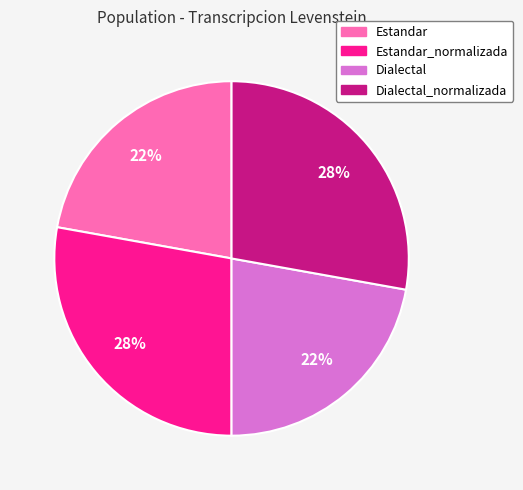

Is there any slice that represents more than half of the pie?

No